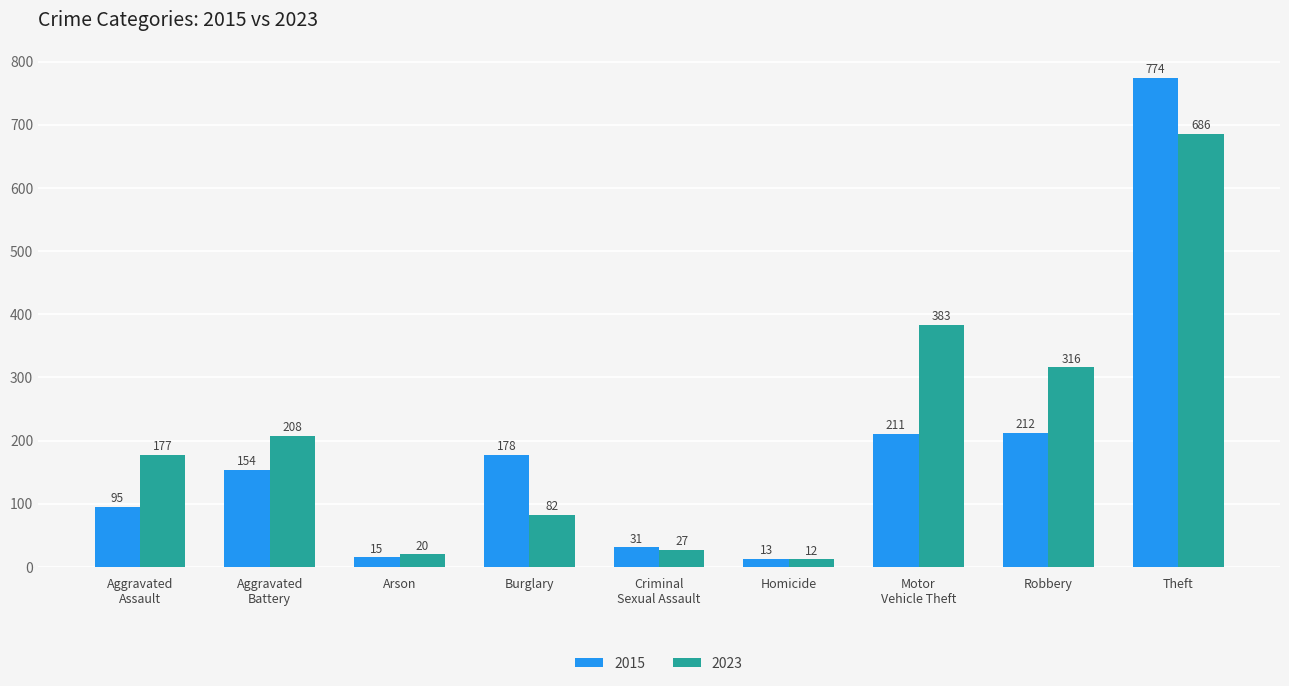

How many bars are there in total?

18